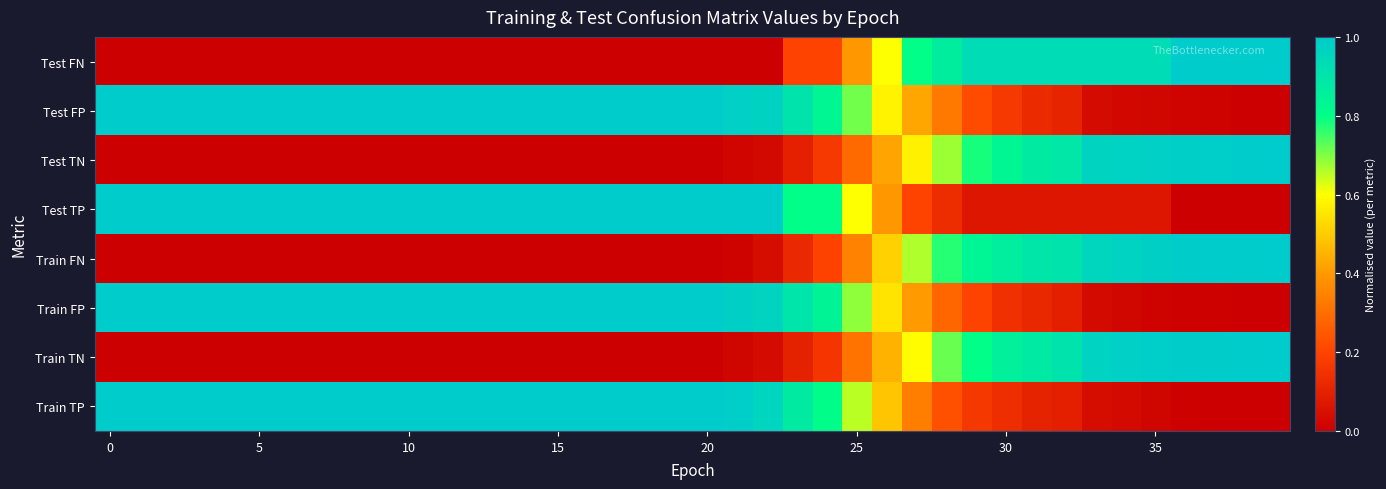

Reading left to right, list all the values displayed in this chart.

Train TP: 1.0	1.0	1.0	1.0	1.0	1.0	1.0	1.0	1.0	1.0	1.0	1.0	1.0	1.0	1.0	1.0	1.0	1.0	1.0	1.0	1.0	1.0	1.0	0.9	0.8	0.7	0.5	0.3	0.2	0.2	0.1	0.1	0.1	0.0	0.0	0.0	0.0	0.0	0.0	0.0
Train TN: 0.0	0.0	0.0	0.0	0.0	0.0	0.0	0.0	0.0	0.0	0.0	0.0	0.0	0.0	0.0	0.0	0.0	0.0	0.0	0.0	0.0	0.0	0.0	0.1	0.2	0.3	0.5	0.6	0.7	0.8	0.9	0.9	0.9	1.0	1.0	1.0	1.0	1.0	1.0	1.0
Train FP: 1.0	1.0	1.0	1.0	1.0	1.0	1.0	1.0	1.0	1.0	1.0	1.0	1.0	1.0	1.0	1.0	1.0	1.0	1.0	1.0	1.0	1.0	1.0	0.9	0.8	0.7	0.5	0.4	0.3	0.2	0.1	0.1	0.1	0.0	0.0	0.0	0.0	0.0	0.0	0.0
Train FN: 0.0	0.0	0.0	0.0	0.0	0.0	0.0	0.0	0.0	0.0	0.0	0.0	0.0	0.0	0.0	0.0	0.0	0.0	0.0	0.0	0.0	0.0	0.0	0.1	0.2	0.3	0.5	0.7	0.8	0.8	0.9	0.9	0.9	1.0	1.0	1.0	1.0	1.0	1.0	1.0
Test TP: 1.0	1.0	1.0	1.0	1.0	1.0	1.0	1.0	1.0	1.0	1.0	1.0	1.0	1.0	1.0	1.0	1.0	1.0	1.0	1.0	1.0	1.0	1.0	0.8	0.8	0.6	0.4	0.2	0.1	0.1	0.1	0.1	0.1	0.1	0.1	0.1	0.0	0.0	0.0	0.0
Test TN: 0.0	0.0	0.0	0.0	0.0	0.0	0.0	0.0	0.0	0.0	0.0	0.0	0.0	0.0	0.0	0.0	0.0	0.0	0.0	0.0	0.0	0.0	0.0	0.1	0.2	0.3	0.4	0.6	0.7	0.8	0.8	0.9	0.9	1.0	1.0	1.0	1.0	1.0	1.0	1.0
Test FP: 1.0	1.0	1.0	1.0	1.0	1.0	1.0	1.0	1.0	1.0	1.0	1.0	1.0	1.0	1.0	1.0	1.0	1.0	1.0	1.0	1.0	1.0	1.0	0.9	0.8	0.7	0.6	0.4	0.3	0.2	0.2	0.1	0.1	0.0	0.0	0.0	0.0	0.0	0.0	0.0
Test FN: 0.0	0.0	0.0	0.0	0.0	0.0	0.0	0.0	0.0	0.0	0.0	0.0	0.0	0.0	0.0	0.0	0.0	0.0	0.0	0.0	0.0	0.0	0.0	0.2	0.2	0.4	0.6	0.8	0.9	0.9	0.9	0.9	0.9	0.9	0.9	0.9	1.0	1.0	1.0	1.0